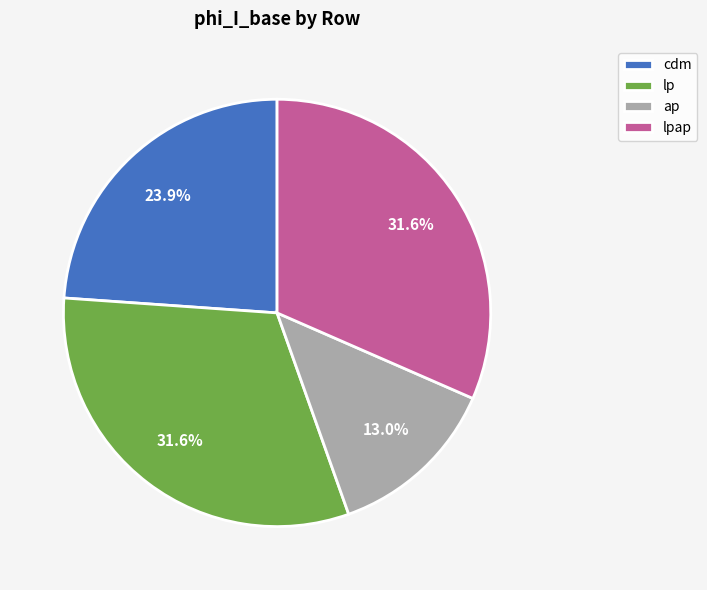

What is the smallest slice in the pie chart?

ap